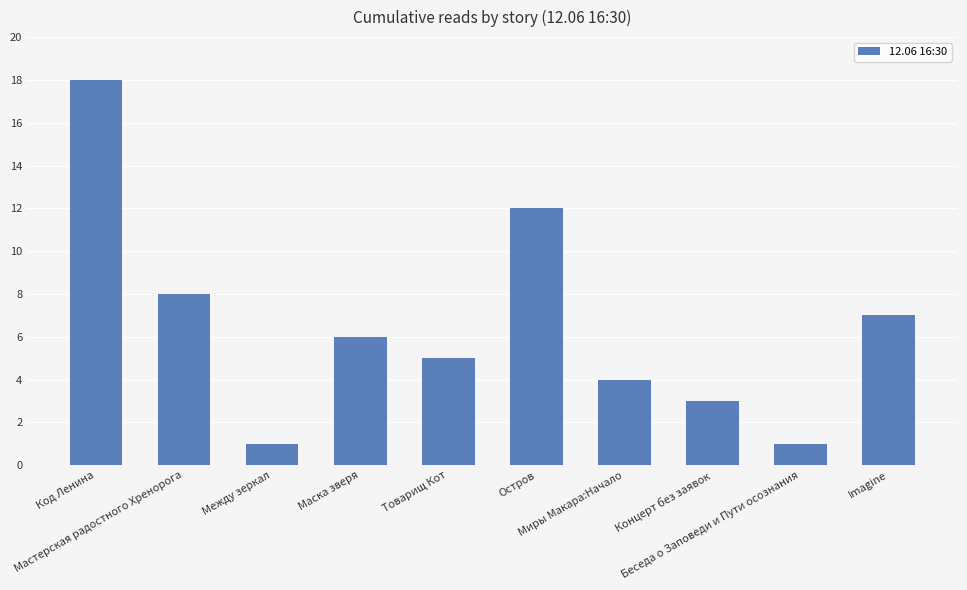

What is the change in value from Товарищ Кот to Imagine?

+2